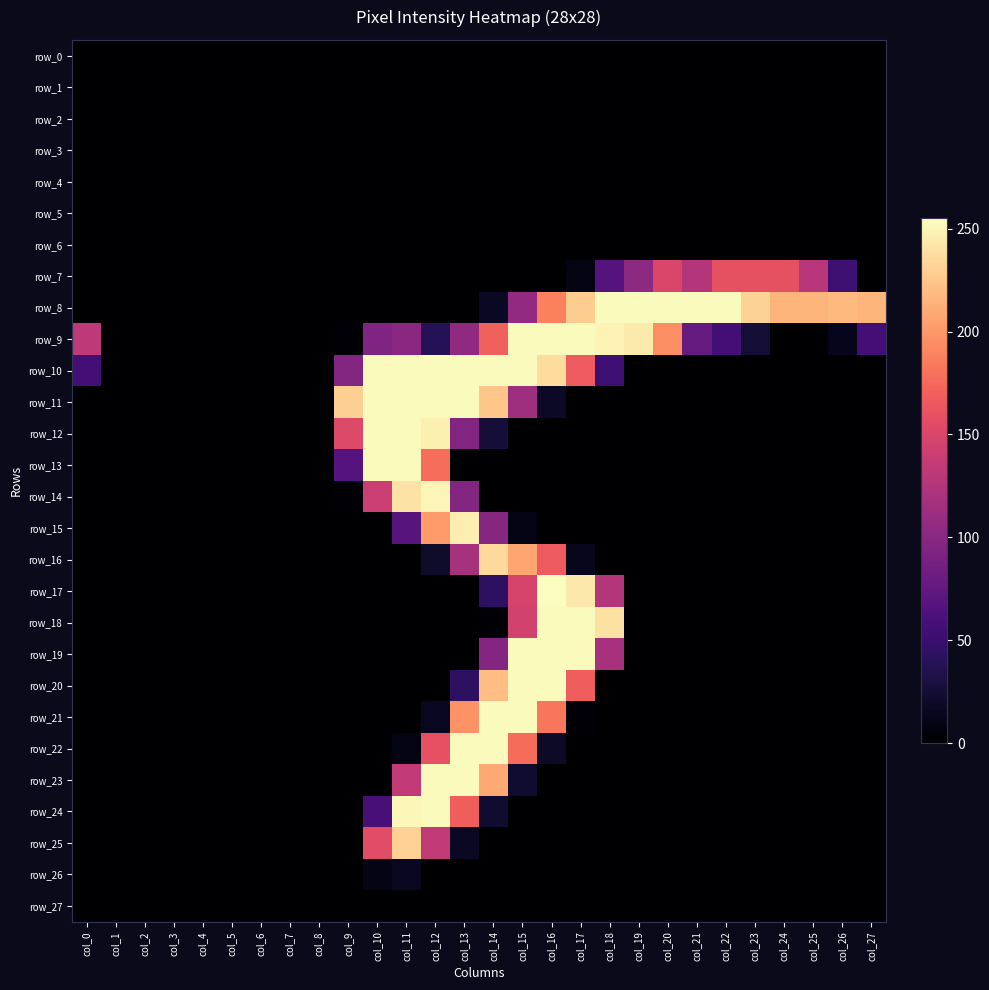

Reading left to right, extract all data points from this chart.

row_0: col_0=0	col_1=0	col_2=0	col_3=0	col_4=0	col_5=0	col_6=0	col_7=0	col_8=0	col_9=0	col_10=0	col_11=0	col_12=0	col_13=0	col_14=0	col_15=0	col_16=0	col_17=0	col_18=0	col_19=0	col_20=0	col_21=0	col_22=0	col_23=0	col_24=0	col_25=0	col_26=0	col_27=0
row_1: col_0=0	col_1=0	col_2=0	col_3=0	col_4=0	col_5=0	col_6=0	col_7=0	col_8=0	col_9=0	col_10=0	col_11=0	col_12=0	col_13=0	col_14=0	col_15=0	col_16=0	col_17=0	col_18=0	col_19=0	col_20=0	col_21=0	col_22=0	col_23=0	col_24=0	col_25=0	col_26=0	col_27=0
row_2: col_0=0	col_1=0	col_2=0	col_3=0	col_4=0	col_5=0	col_6=0	col_7=0	col_8=0	col_9=0	col_10=0	col_11=0	col_12=0	col_13=0	col_14=0	col_15=0	col_16=0	col_17=0	col_18=0	col_19=0	col_20=0	col_21=0	col_22=0	col_23=0	col_24=0	col_25=0	col_26=0	col_27=0
row_3: col_0=0	col_1=0	col_2=0	col_3=0	col_4=0	col_5=0	col_6=0	col_7=0	col_8=0	col_9=0	col_10=0	col_11=0	col_12=0	col_13=0	col_14=0	col_15=0	col_16=0	col_17=0	col_18=0	col_19=0	col_20=0	col_21=0	col_22=0	col_23=0	col_24=0	col_25=0	col_26=0	col_27=0
row_4: col_0=0	col_1=0	col_2=0	col_3=0	col_4=0	col_5=0	col_6=0	col_7=0	col_8=0	col_9=0	col_10=0	col_11=0	col_12=0	col_13=0	col_14=0	col_15=0	col_16=0	col_17=0	col_18=0	col_19=0	col_20=0	col_21=0	col_22=0	col_23=0	col_24=0	col_25=0	col_26=0	col_27=0
row_5: col_0=0	col_1=0	col_2=0	col_3=0	col_4=0	col_5=0	col_6=0	col_7=0	col_8=0	col_9=0	col_10=0	col_11=0	col_12=0	col_13=0	col_14=0	col_15=0	col_16=0	col_17=0	col_18=0	col_19=0	col_20=0	col_21=0	col_22=0	col_23=0	col_24=0	col_25=0	col_26=0	col_27=0
row_6: col_0=0	col_1=0	col_2=0	col_3=0	col_4=0	col_5=0	col_6=0	col_7=0	col_8=0	col_9=0	col_10=0	col_11=0	col_12=0	col_13=0	col_14=0	col_15=0	col_16=0	col_17=0	col_18=0	col_19=0	col_20=0	col_21=0	col_22=0	col_23=0	col_24=0	col_25=0	col_26=0	col_27=0
row_7: col_0=0	col_1=0	col_2=0	col_3=0	col_4=0	col_5=0	col_6=0	col_7=0	col_8=0	col_9=0	col_10=0	col_11=0	col_12=0	col_13=0	col_14=0	col_15=0	col_16=0	col_17=8	col_18=67	col_19=102	col_20=150	col_21=126	col_22=160	col_23=160	col_24=160	col_25=128	col_26=52	col_27=0
row_8: col_0=0	col_1=0	col_2=0	col_3=0	col_4=0	col_5=0	col_6=0	col_7=0	col_8=0	col_9=0	col_10=0	col_11=0	col_12=0	col_13=0	col_14=17	col_15=105	col_16=188	col_17=229	col_18=254	col_19=254	col_20=254	col_21=254	col_22=254	col_23=232	col_24=216	col_25=216	col_26=218	col_27=216
row_9: col_0=132	col_1=0	col_2=0	col_3=0	col_4=0	col_5=0	col_6=0	col_7=0	col_8=0	col_9=3	col_10=94	col_11=101	col_12=38	col_13=104	col_14=170	col_15=254	col_16=254	col_17=254	col_18=250	col_19=245	col_20=195	col_21=77	col_22=56	col_23=25	col_24=0	col_25=0	col_26=13	col_27=56
row_10: col_0=56	col_1=0	col_2=0	col_3=0	col_4=0	col_5=0	col_6=0	col_7=0	col_8=0	col_9=95	col_10=254	col_11=254	col_12=254	col_13=254	col_14=254	col_15=254	col_16=237	col_17=167	col_18=53	col_19=0	col_20=0	col_21=0	col_22=0	col_23=0	col_24=0	col_25=0	col_26=0	col_27=0
row_11: col_0=0	col_1=0	col_2=0	col_3=0	col_4=0	col_5=0	col_6=0	col_7=0	col_8=0	col_9=230	col_10=254	col_11=254	col_12=254	col_13=254	col_14=225	col_15=113	col_16=18	col_17=0	col_18=0	col_19=0	col_20=0	col_21=0	col_22=0	col_23=0	col_24=0	col_25=0	col_26=0	col_27=0
row_12: col_0=0	col_1=0	col_2=0	col_3=0	col_4=0	col_5=0	col_6=0	col_7=0	col_8=0	col_9=153	col_10=254	col_11=254	col_12=248	col_13=95	col_14=26	col_15=0	col_16=0	col_17=0	col_18=0	col_19=0	col_20=0	col_21=0	col_22=0	col_23=0	col_24=0	col_25=0	col_26=0	col_27=0
row_13: col_0=0	col_1=0	col_2=0	col_3=0	col_4=0	col_5=0	col_6=0	col_7=0	col_8=0	col_9=67	col_10=254	col_11=254	col_12=178	col_13=0	col_14=0	col_15=0	col_16=0	col_17=0	col_18=0	col_19=0	col_20=0	col_21=0	col_22=0	col_23=0	col_24=0	col_25=0	col_26=0	col_27=0
row_14: col_0=0	col_1=0	col_2=0	col_3=0	col_4=0	col_5=0	col_6=0	col_7=0	col_8=0	col_9=3	col_10=141	col_11=241	col_12=251	col_13=95	col_14=0	col_15=0	col_16=0	col_17=0	col_18=0	col_19=0	col_20=0	col_21=0	col_22=0	col_23=0	col_24=0	col_25=0	col_26=0	col_27=0
row_15: col_0=0	col_1=0	col_2=0	col_3=0	col_4=0	col_5=0	col_6=0	col_7=0	col_8=0	col_9=0	col_10=0	col_11=68	col_12=202	col_13=247	col_14=98	col_15=9	col_16=0	col_17=0	col_18=0	col_19=0	col_20=0	col_21=0	col_22=0	col_23=0	col_24=0	col_25=0	col_26=0	col_27=0
row_16: col_0=0	col_1=0	col_2=0	col_3=0	col_4=0	col_5=0	col_6=0	col_7=0	col_8=0	col_9=0	col_10=0	col_11=0	col_12=20	col_13=118	col_14=236	col_15=208	col_16=167	col_17=14	col_18=0	col_19=0	col_20=0	col_21=0	col_22=0	col_23=0	col_24=0	col_25=0	col_26=0	col_27=0
row_17: col_0=0	col_1=0	col_2=0	col_3=0	col_4=0	col_5=0	col_6=0	col_7=0	col_8=0	col_9=0	col_10=0	col_11=0	col_12=0	col_13=0	col_14=43	col_15=148	col_16=255	col_17=244	col_18=126	col_19=0	col_20=0	col_21=0	col_22=0	col_23=0	col_24=0	col_25=0	col_26=0	col_27=0
row_18: col_0=0	col_1=0	col_2=0	col_3=0	col_4=0	col_5=0	col_6=0	col_7=0	col_8=0	col_9=0	col_10=0	col_11=0	col_12=0	col_13=0	col_14=3	col_15=145	col_16=254	col_17=254	col_18=240	col_19=0	col_20=0	col_21=0	col_22=0	col_23=0	col_24=0	col_25=0	col_26=0	col_27=0
row_19: col_0=0	col_1=0	col_2=0	col_3=0	col_4=0	col_5=0	col_6=0	col_7=0	col_8=0	col_9=0	col_10=0	col_11=0	col_12=0	col_13=0	col_14=97	col_15=254	col_16=254	col_17=253	col_18=119	col_19=0	col_20=0	col_21=0	col_22=0	col_23=0	col_24=0	col_25=0	col_26=0	col_27=0
row_20: col_0=0	col_1=0	col_2=0	col_3=0	col_4=0	col_5=0	col_6=0	col_7=0	col_8=0	col_9=0	col_10=0	col_11=0	col_12=0	col_13=43	col_14=221	col_15=254	col_16=254	col_17=169	col_18=0	col_19=0	col_20=0	col_21=0	col_22=0	col_23=0	col_24=0	col_25=0	col_26=0	col_27=0
row_21: col_0=0	col_1=0	col_2=0	col_3=0	col_4=0	col_5=0	col_6=0	col_7=0	col_8=0	col_9=0	col_10=0	col_11=0	col_12=15	col_13=197	col_14=254	col_15=254	col_16=183	col_17=3	col_18=0	col_19=0	col_20=0	col_21=0	col_22=0	col_23=0	col_24=0	col_25=0	col_26=0	col_27=0
row_22: col_0=0	col_1=0	col_2=0	col_3=0	col_4=0	col_5=0	col_6=0	col_7=0	col_8=0	col_9=0	col_10=0	col_11=8	col_12=159	col_13=254	col_14=254	col_15=177	col_16=19	col_17=0	col_18=0	col_19=0	col_20=0	col_21=0	col_22=0	col_23=0	col_24=0	col_25=0	col_26=0	col_27=0
row_23: col_0=0	col_1=0	col_2=0	col_3=0	col_4=0	col_5=0	col_6=0	col_7=0	col_8=0	col_9=0	col_10=0	col_11=135	col_12=254	col_13=254	col_14=209	col_15=22	col_16=0	col_17=0	col_18=0	col_19=0	col_20=0	col_21=0	col_22=0	col_23=0	col_24=0	col_25=0	col_26=0	col_27=0
row_24: col_0=0	col_1=0	col_2=0	col_3=0	col_4=0	col_5=0	col_6=0	col_7=0	col_8=0	col_9=0	col_10=58	col_11=252	col_12=254	col_13=169	col_14=22	col_15=0	col_16=0	col_17=0	col_18=0	col_19=0	col_20=0	col_21=0	col_22=0	col_23=0	col_24=0	col_25=0	col_26=0	col_27=0
row_25: col_0=0	col_1=0	col_2=0	col_3=0	col_4=0	col_5=0	col_6=0	col_7=0	col_8=0	col_9=0	col_10=156	col_11=231	col_12=134	col_13=17	col_14=0	col_15=0	col_16=0	col_17=0	col_18=0	col_19=0	col_20=0	col_21=0	col_22=0	col_23=0	col_24=0	col_25=0	col_26=0	col_27=0
row_26: col_0=0	col_1=0	col_2=0	col_3=0	col_4=0	col_5=0	col_6=0	col_7=0	col_8=0	col_9=0	col_10=10	col_11=15	col_12=0	col_13=0	col_14=0	col_15=0	col_16=0	col_17=0	col_18=0	col_19=0	col_20=0	col_21=0	col_22=0	col_23=0	col_24=0	col_25=0	col_26=0	col_27=0
row_27: col_0=0	col_1=0	col_2=0	col_3=0	col_4=0	col_5=0	col_6=0	col_7=0	col_8=0	col_9=0	col_10=0	col_11=0	col_12=0	col_13=0	col_14=0	col_15=0	col_16=0	col_17=0	col_18=0	col_19=0	col_20=0	col_21=0	col_22=0	col_23=0	col_24=0	col_25=0	col_26=0	col_27=0